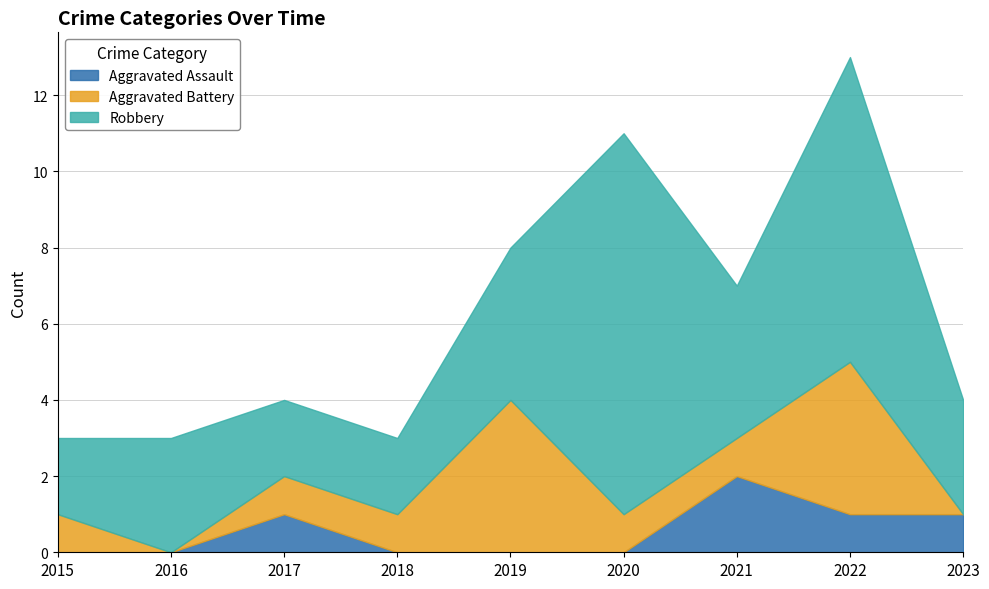

At which category does Aggravated Assault reach its first local peak?

2017